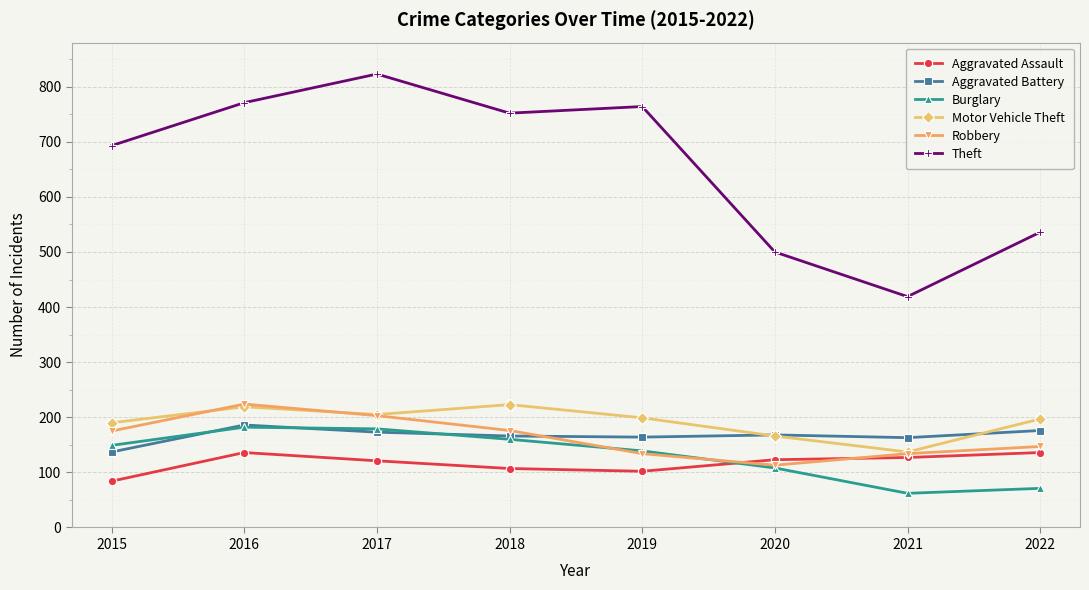

What is the difference between the second highest and second lowest values in the Burglary series?

108